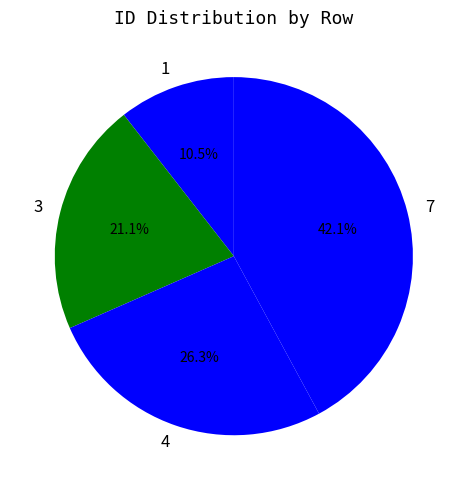

Which category has the biggest portion of the pie?

7